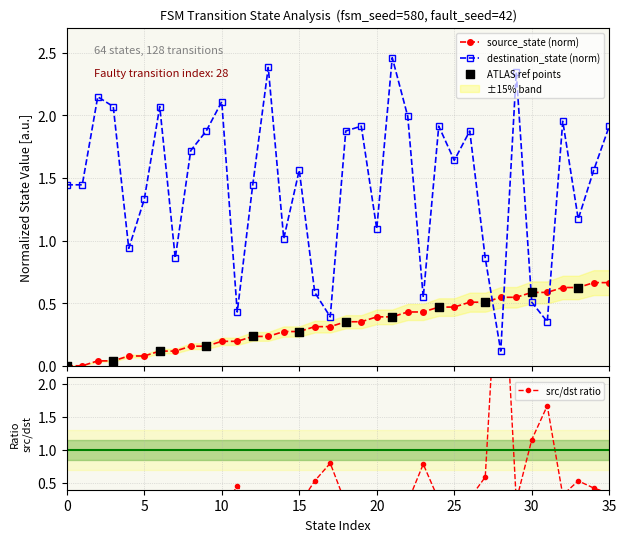

Which series has the largest total across all categories?

destination_state